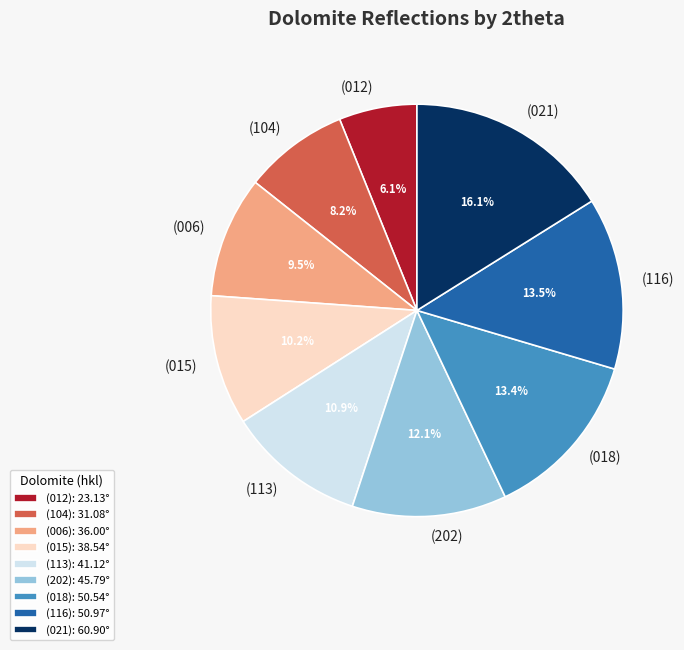

What is the largest slice in the pie chart?

(021)